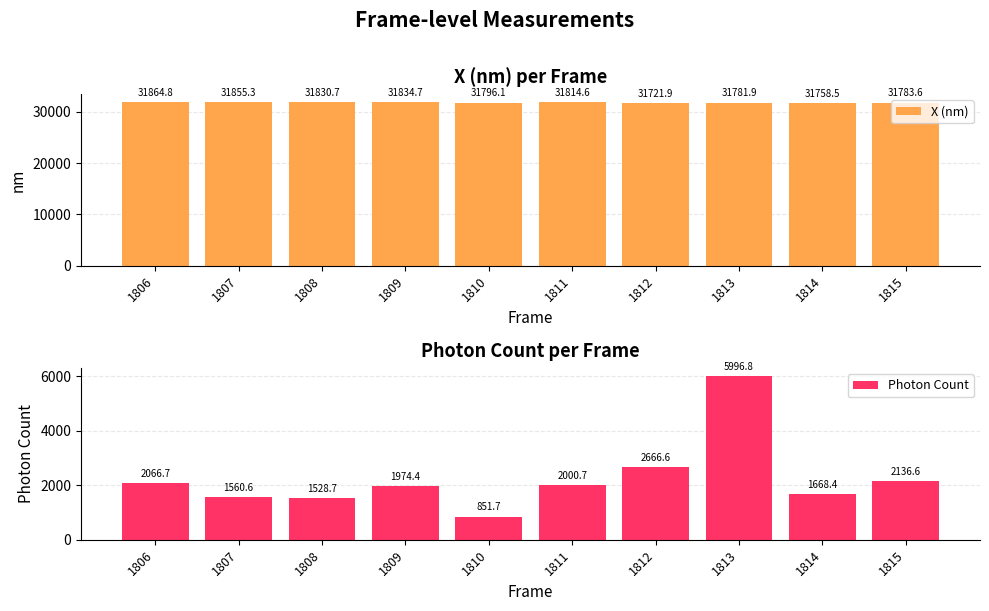

What are all the series names shown in the legend?

X (nm), Photon Count